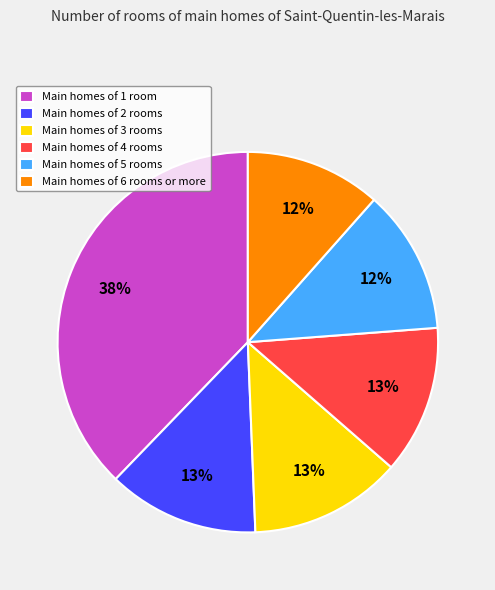

To the nearest percent, what is the difference between the Main homes of 6 rooms or more and Main homes of 4 rooms slice percentages?

1%